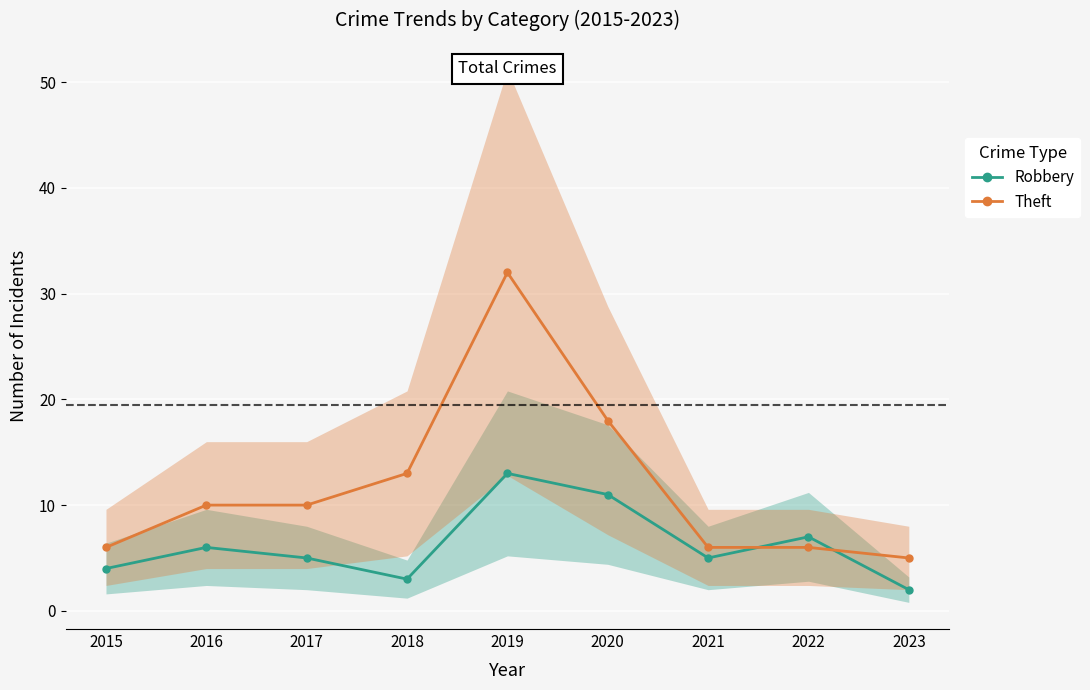

At which label is Theft closest to 18?

2020